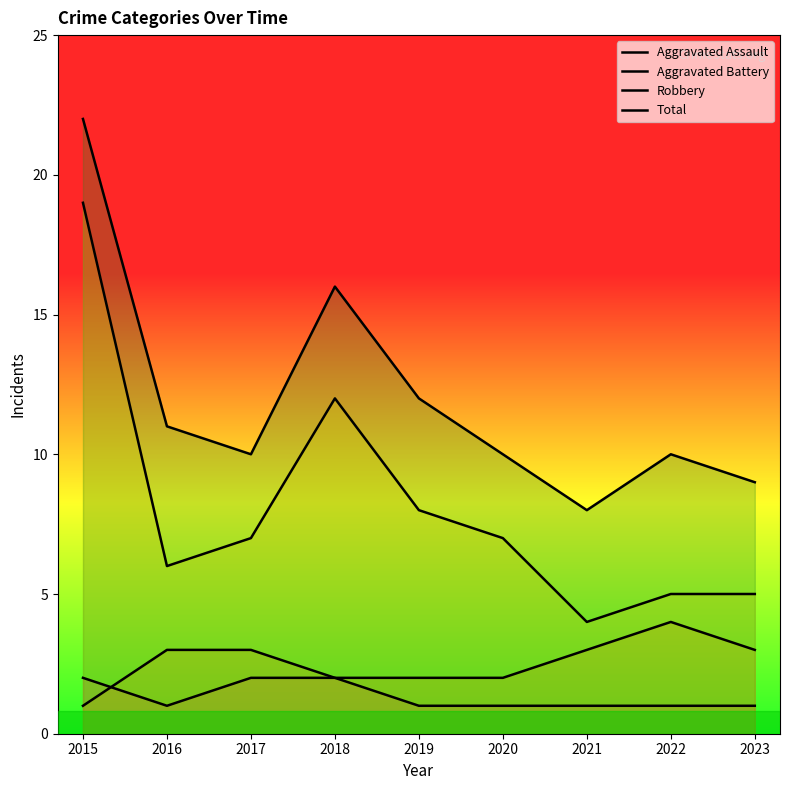

Which category has the highest value in the Robbery series?

2015